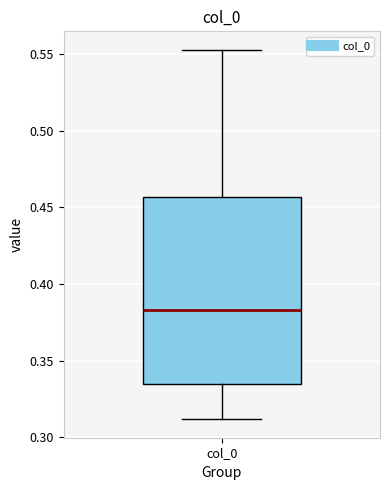

Read this box plot against the y-axis: the position of the median line, the range covered by the box, and the ends of both whiskers. The values are not printed on the chart, so give them approximately, as read against the axis.

median 0.385, box 0.335 to 0.455, whiskers 0.310 to 0.555